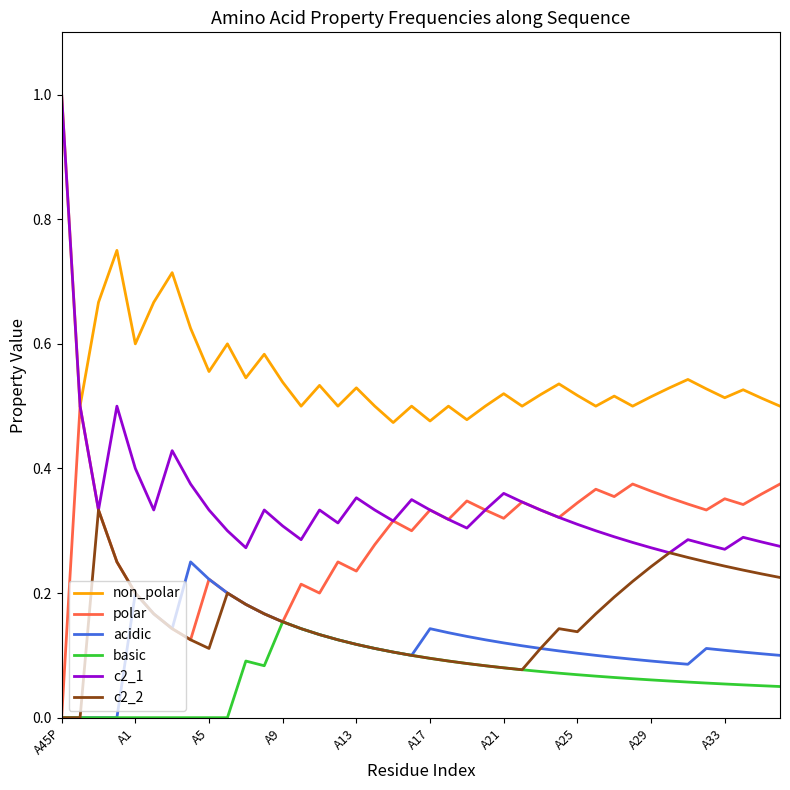

Which series has the largest total across all categories?

non_polar